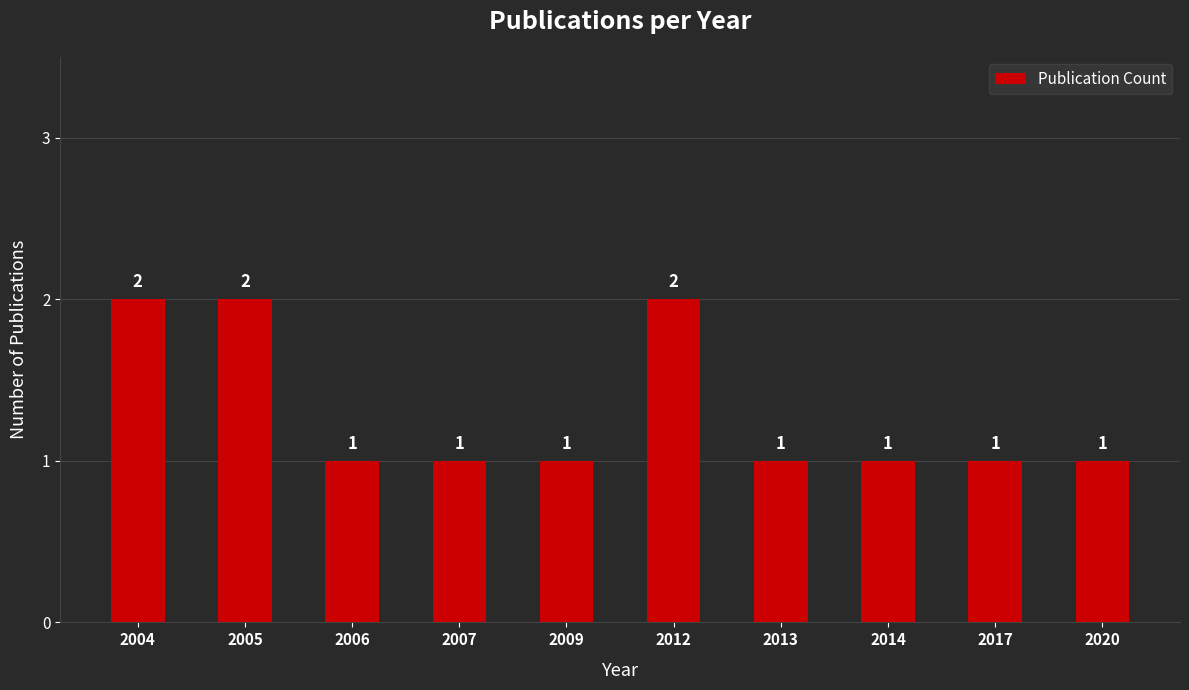

What is the difference between the maximum and minimum values?

1